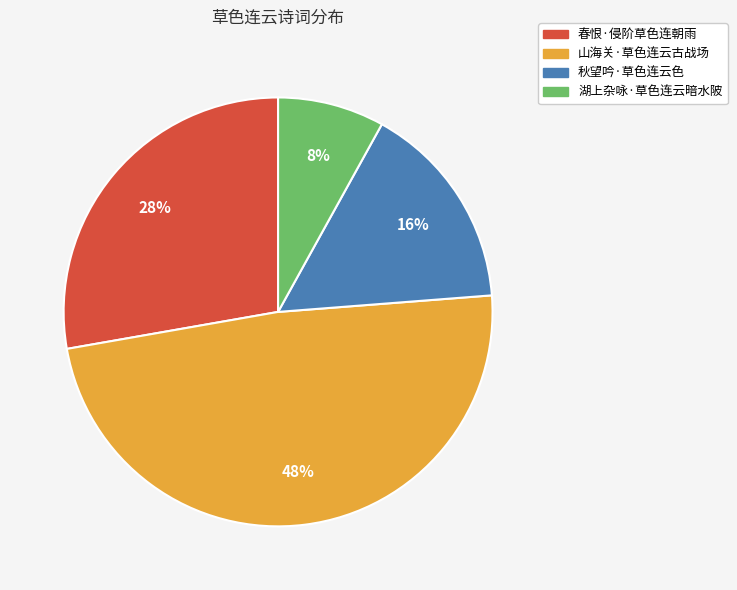

Does 山海关·草色连云古战场 account for over 50% of the chart?

No